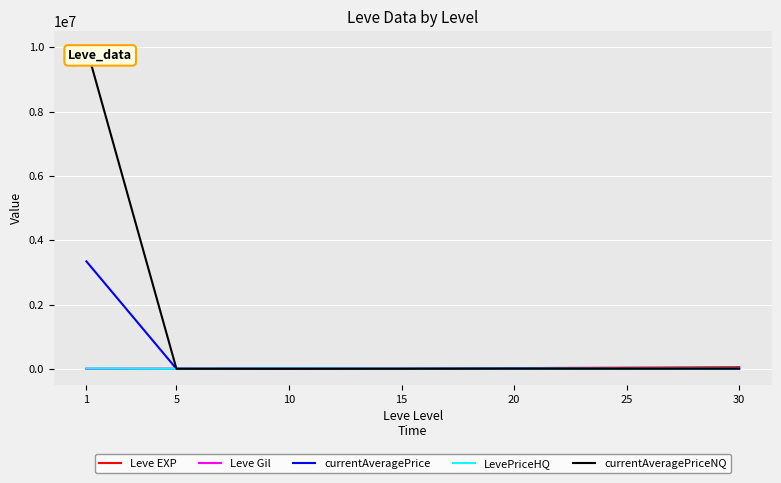

Between which two adjacent categories do Leve EXP and LevePriceHQ first intersect?

15 and 20